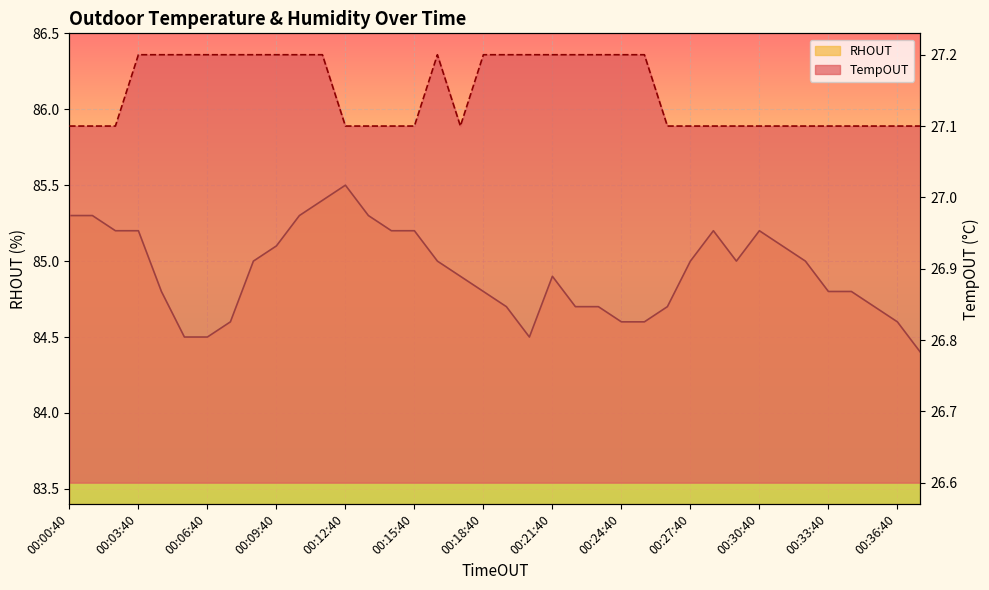

What is the sum of all TempOUT line values?

1031.6